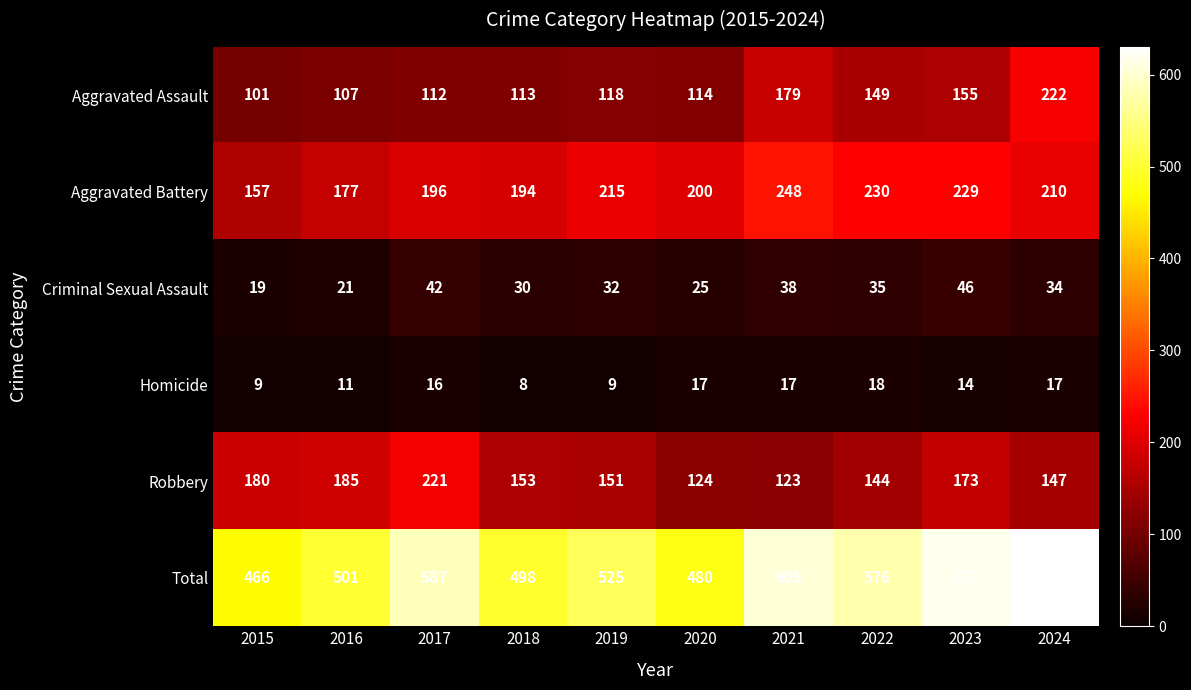

What is the difference between the Criminal Sexual Assault values at 2023 and 2024?

12